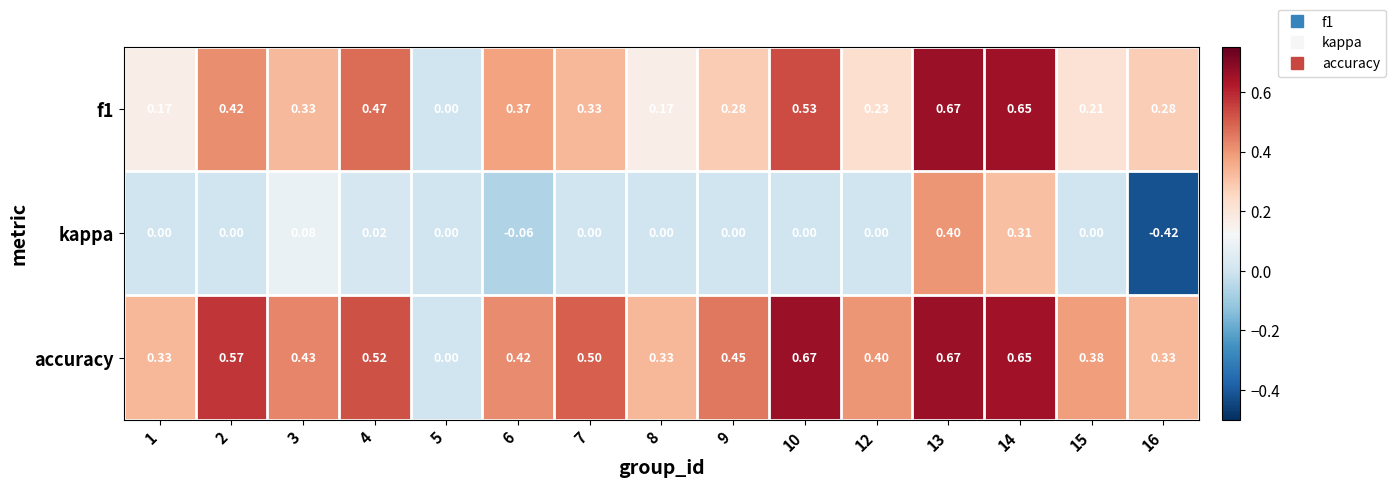

Between 3 and 8, which series saw the biggest shift?

f1